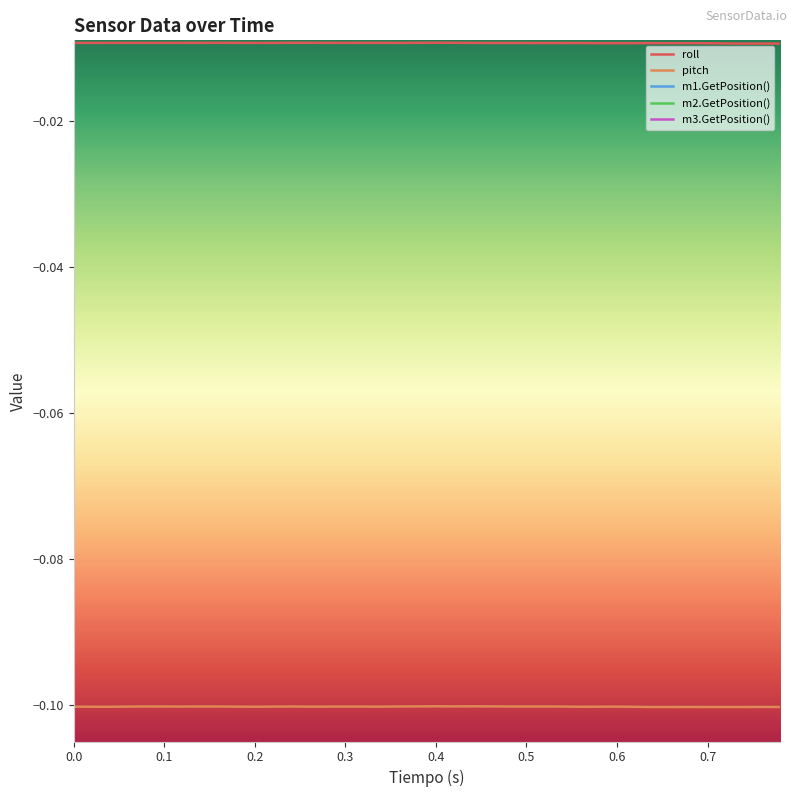

True or false: pitch has a value of -0.1 at 0.2.

True